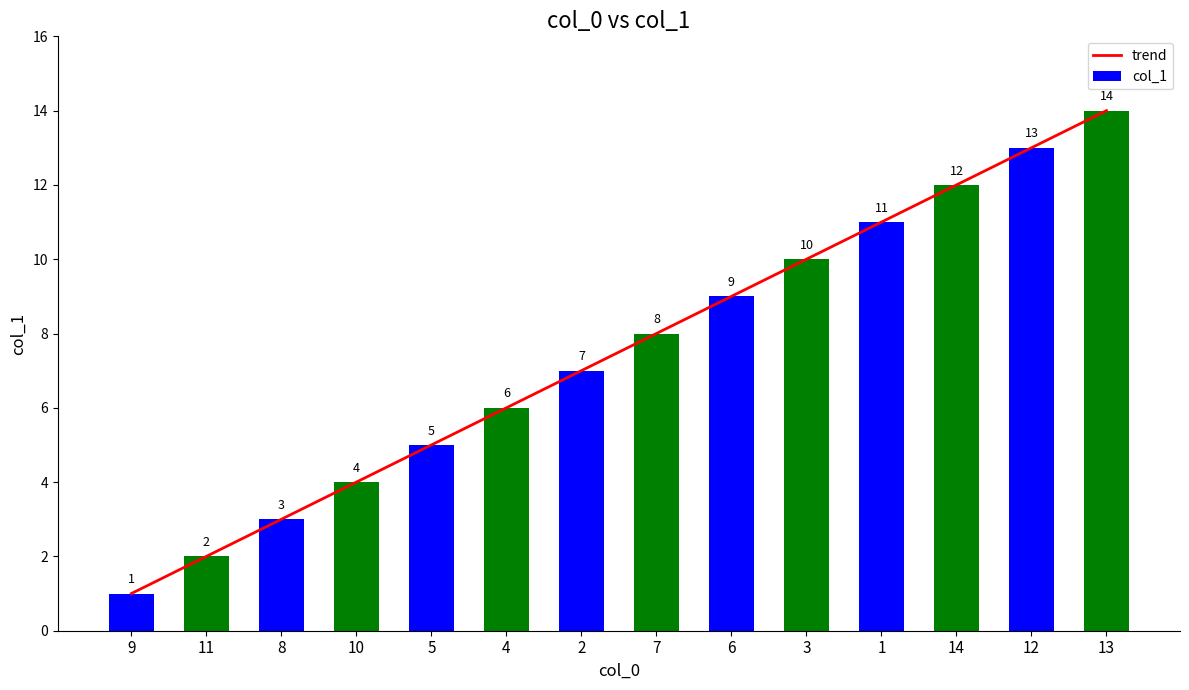

Count the number of categories in the chart.

14